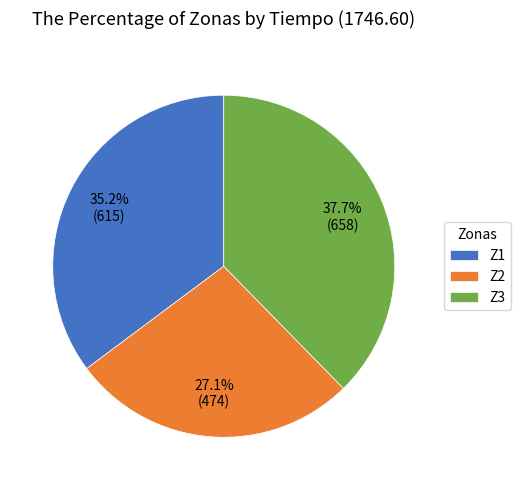

To the nearest percent, what percentage of the pie is Z2?

27%